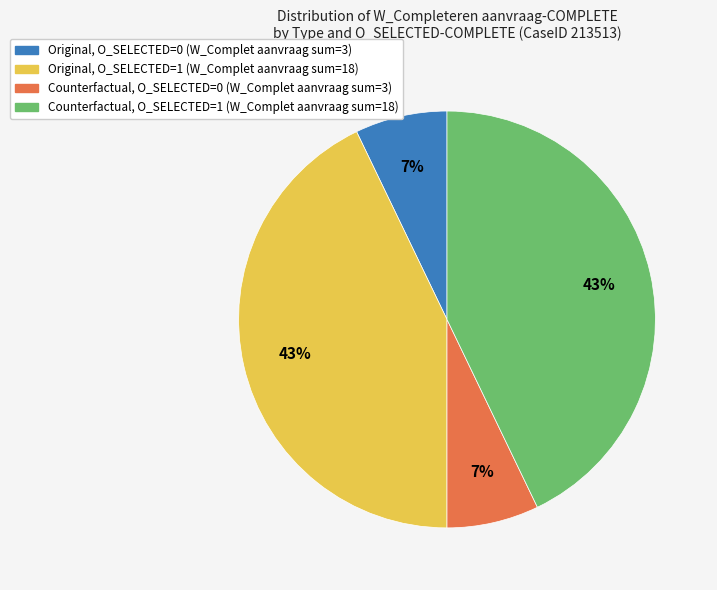

To the nearest percent, what is the average slice percentage?

25%